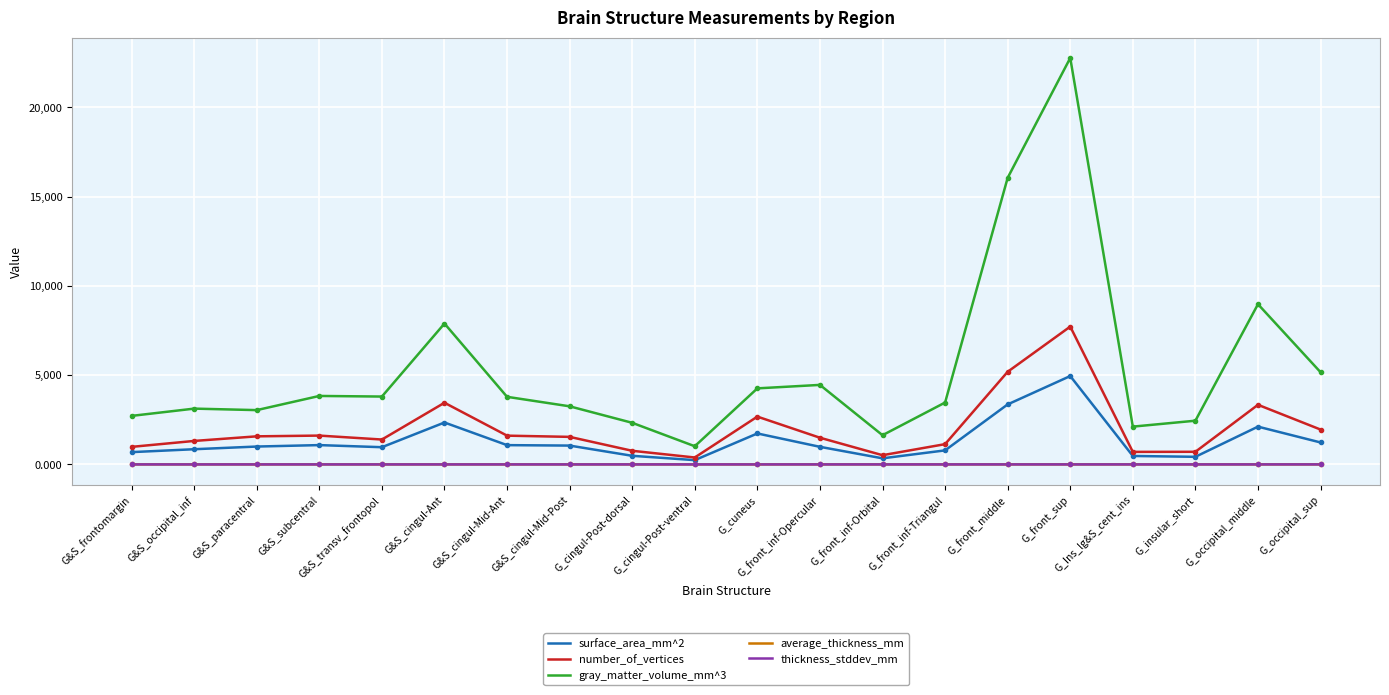

True or false: number_of_vertices and gray_matter_volume_mm^3 cross at least once.

False